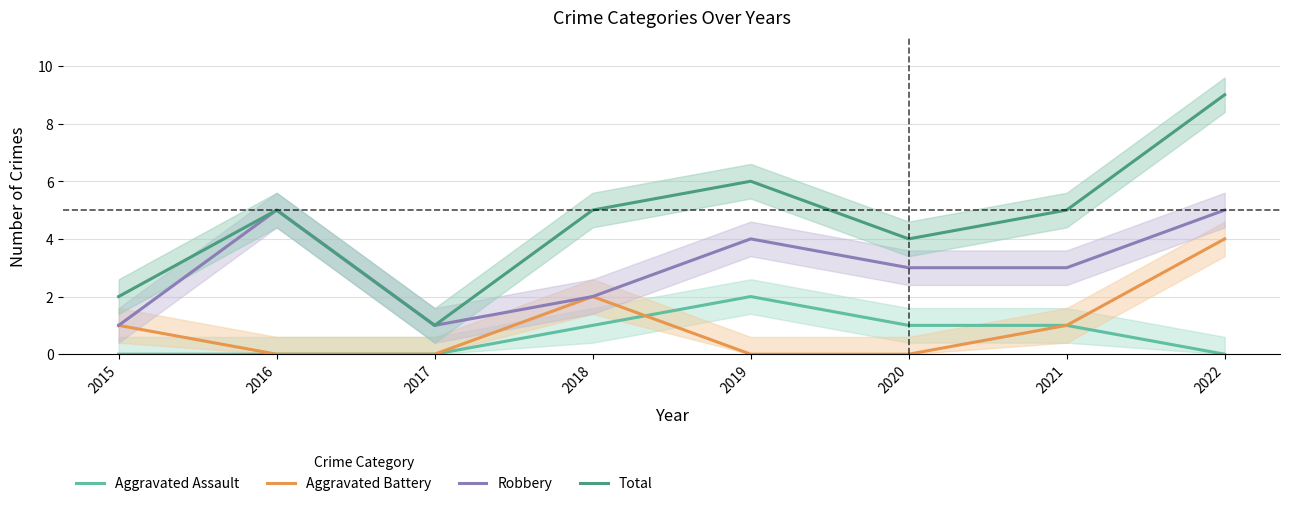

Reading left to right, extract all data points from this chart.

Aggravated Assault: 0	0	0	1	2	1	1	0
Aggravated Battery: 1	0	0	2	0	0	1	4
Robbery: 1	5	1	2	4	3	3	5
Total: 2	5	1	5	6	4	5	9